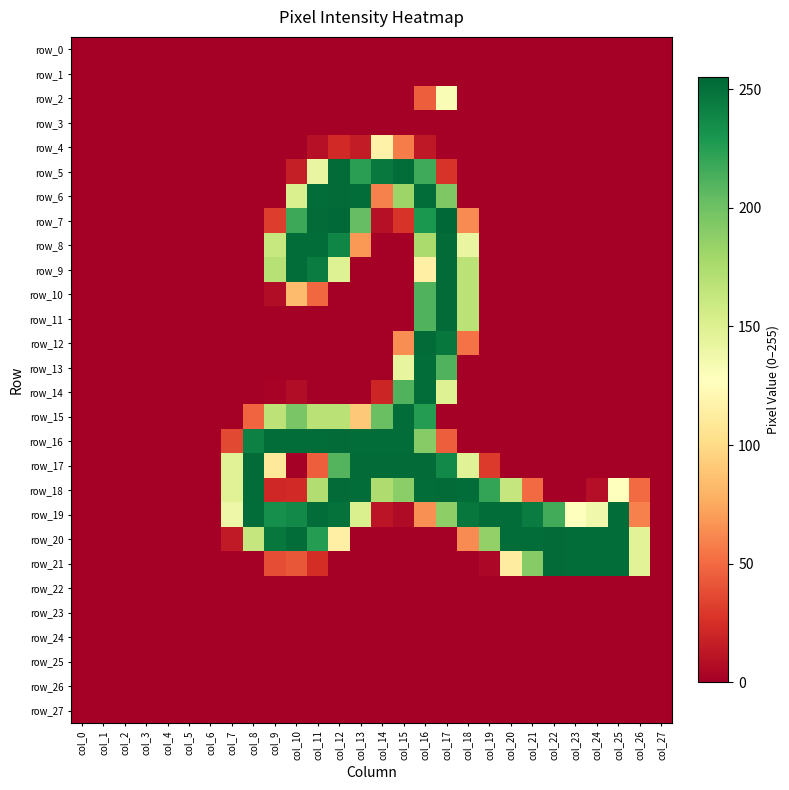

What is the difference between the maximum and minimum values in the row_7 series?

255